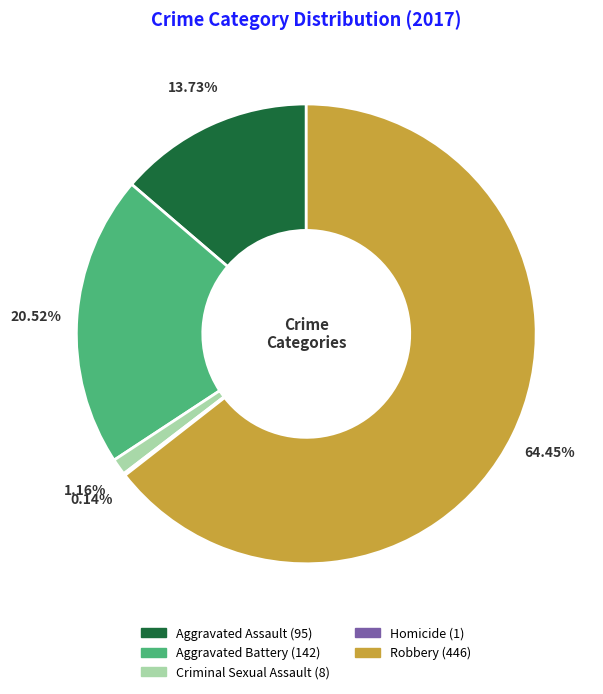

Is there a majority slice in this chart?

Yes